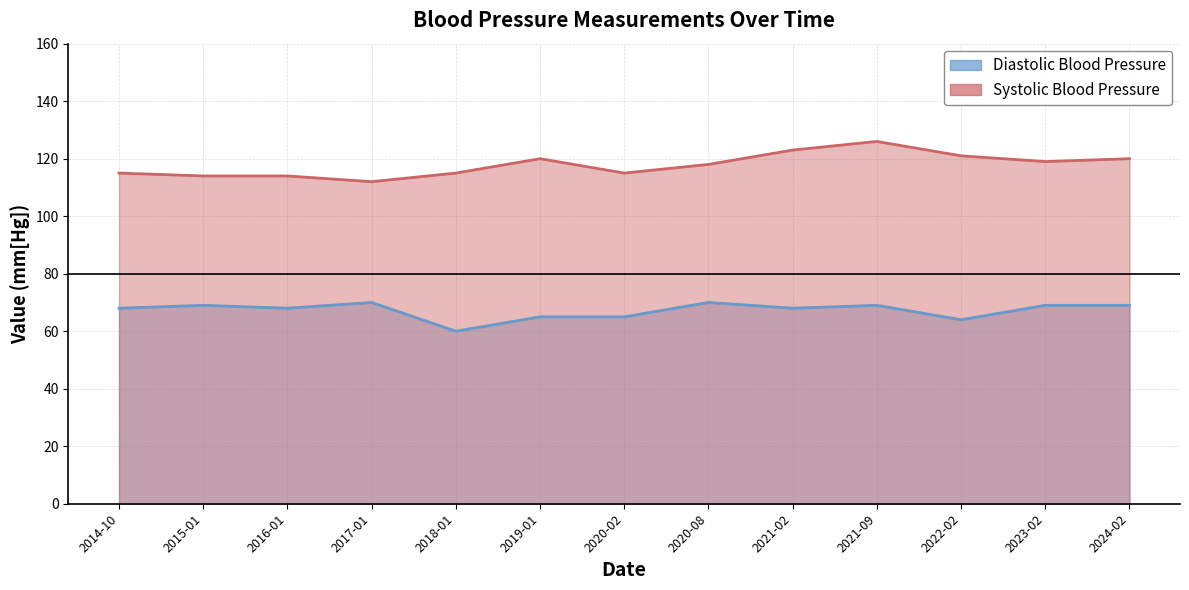

What is the total value across all series at 2015-01?

183